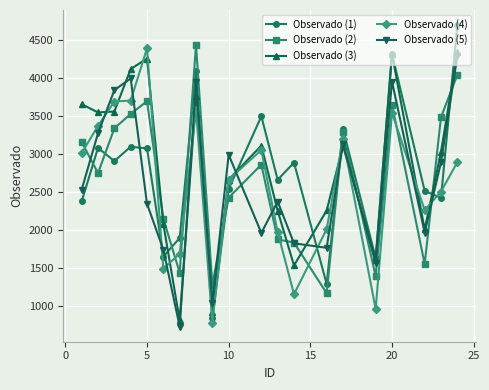

What is the greatest value displayed?

4697